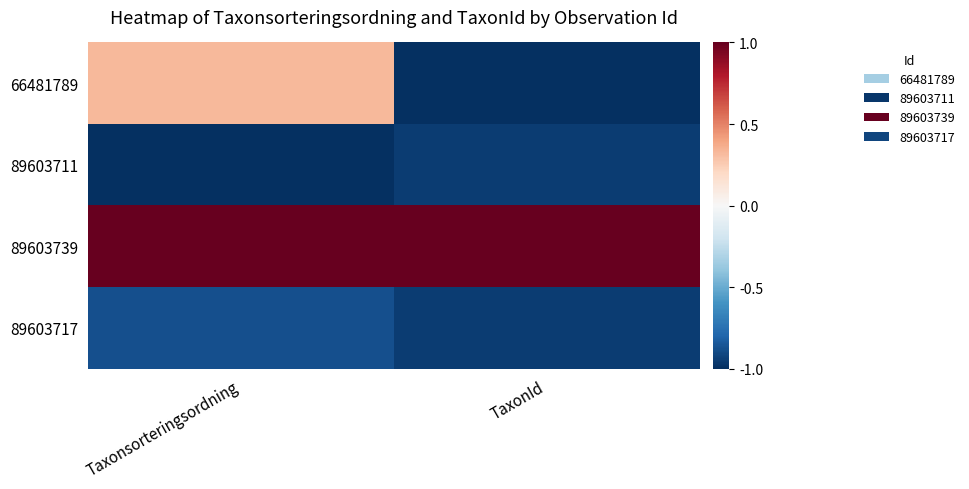

List the series in order of their peak value, highest first.

89603739, 66481789, 89603717, 89603711